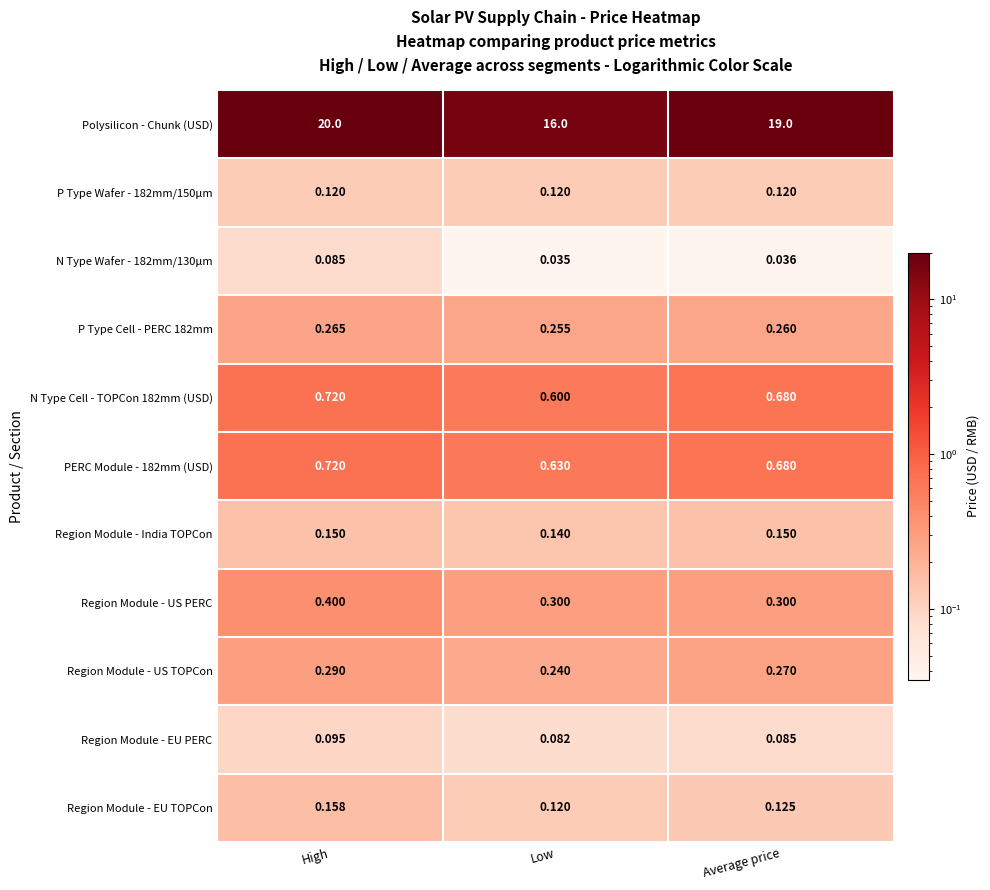

What is the spread (max minus min) of values at High?

19.9